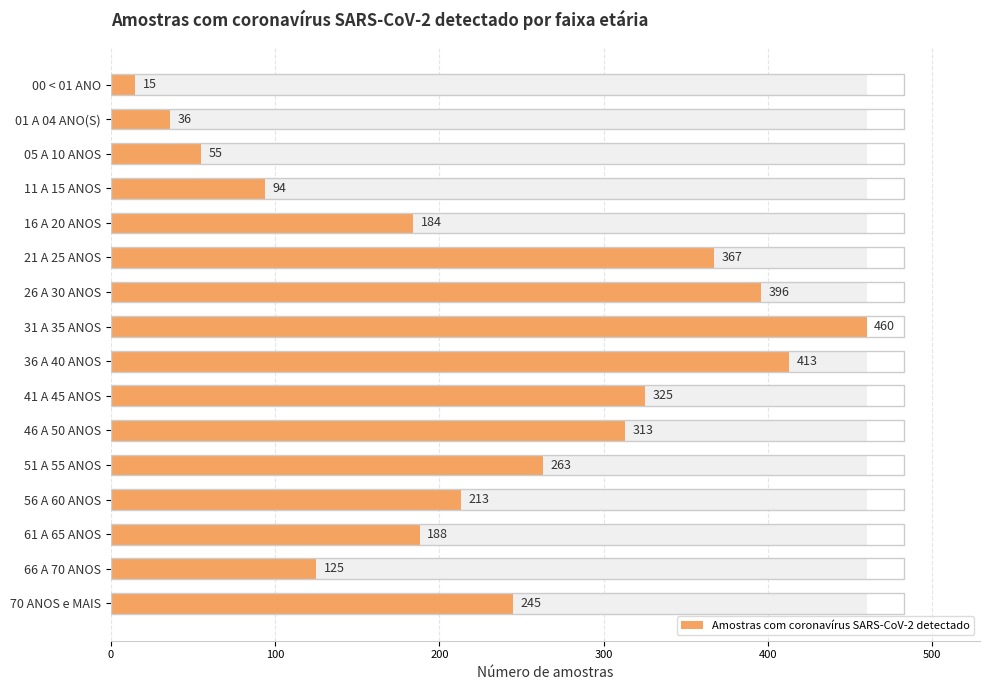

The value at 11 A 15 ANOS is 53. True or false?

False